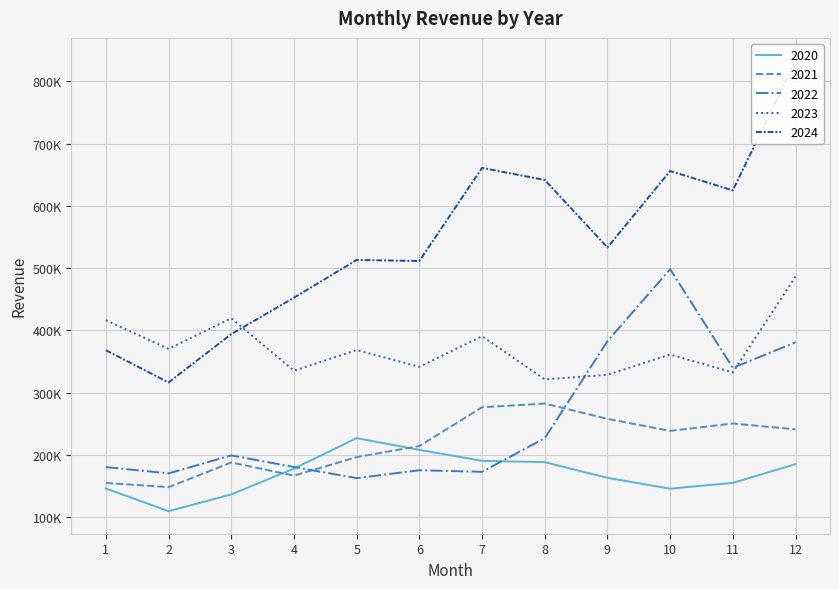

Reading left to right, transcribe all the data shown in this chart.

2020: 145705.8	109215.4	136168.8	177723.7	226610.9	207781.5	190157.0	187995.4	162842.4	145382.0	154726.5	184759.7
2021: 154605.9	147856.2	187559.5	166347.8	196132.4	213898.2	276265.5	282243.3	257630.5	238298.2	250173.4	240760.0
2022: 180059.2	169996.8	198877.8	180261.4	162363.9	175025.7	172498.2	226564.1	382451.1	498231.4	339716.0	380640.3
2023: 416200.8	370128.1	419407.1	334998.1	368292.7	341248.4	390451.0	321069.0	328423.8	361050.0	332317.2	486401.0
2024: 367963.3	316153.5	393888.5	452377.7	513090.1	511447.1	661052.0	641675.0	533198.8	656078.9	624912.9	833820.9